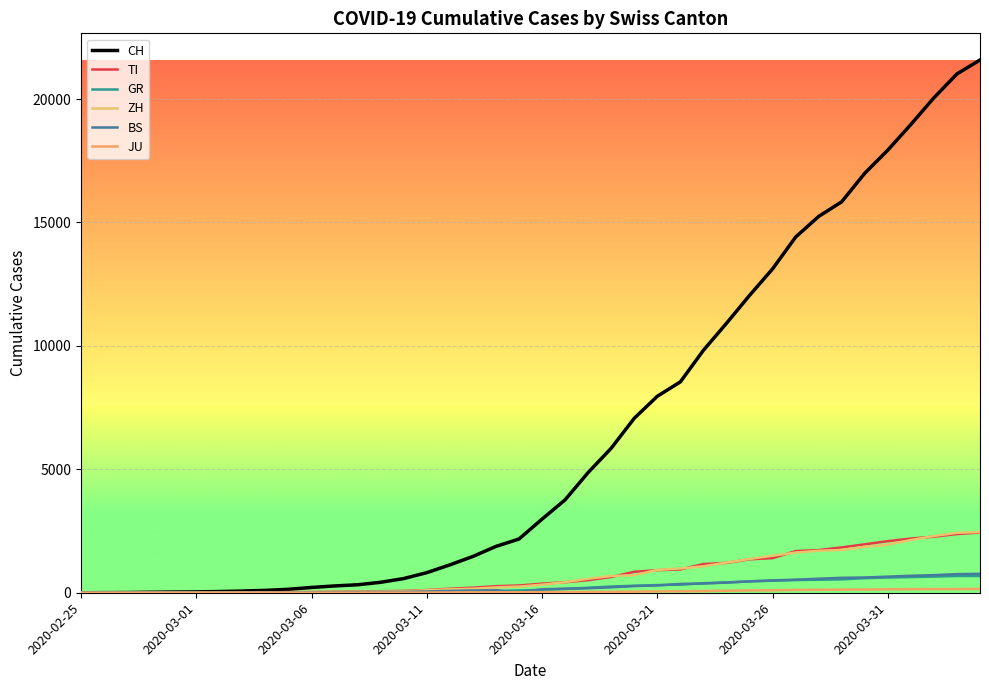

At how many categories does at least one series exceed 20725?

2